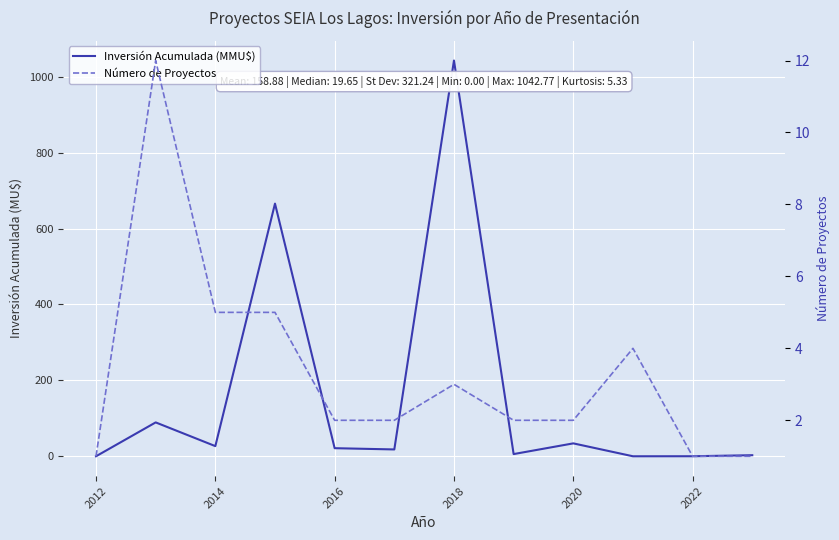

Which series ends up on top after the final intersection of Número de Proyectos and Inversión Acumulada (MMU$)?

Inversión Acumulada (MMU$)